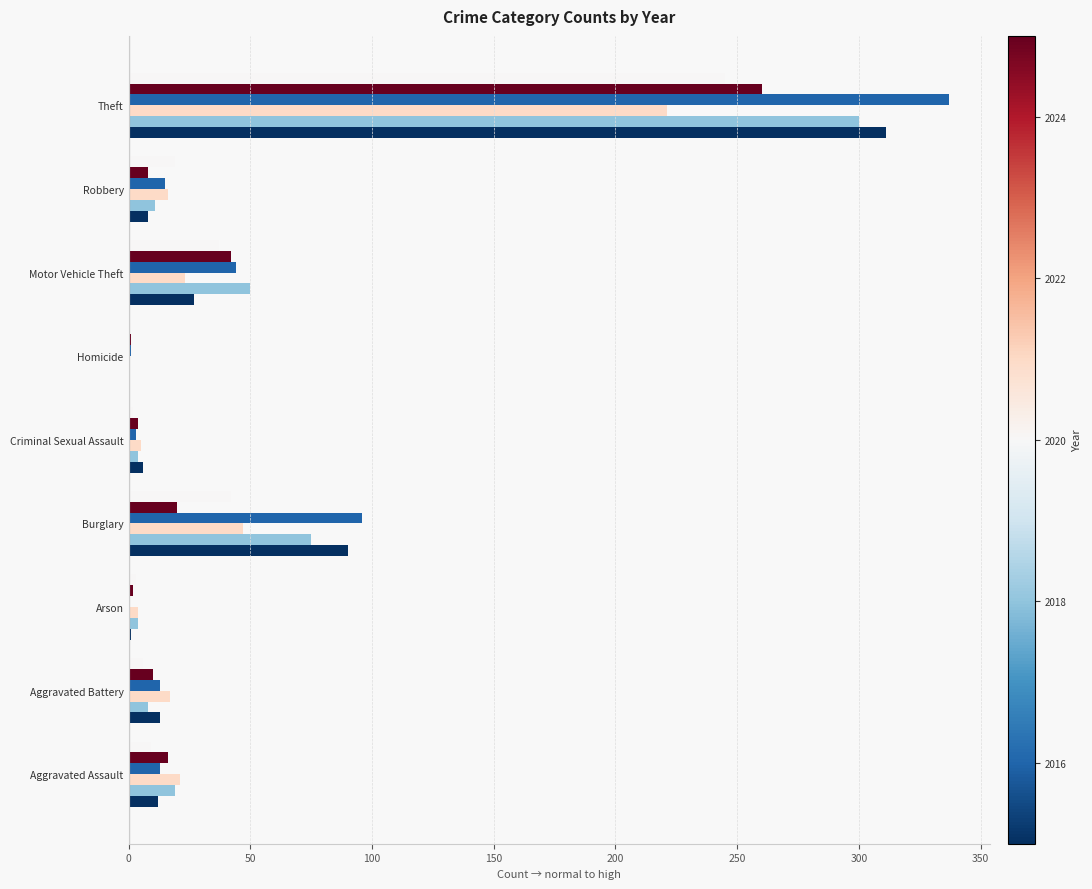

At which category is the sum across all series the highest?

Theft